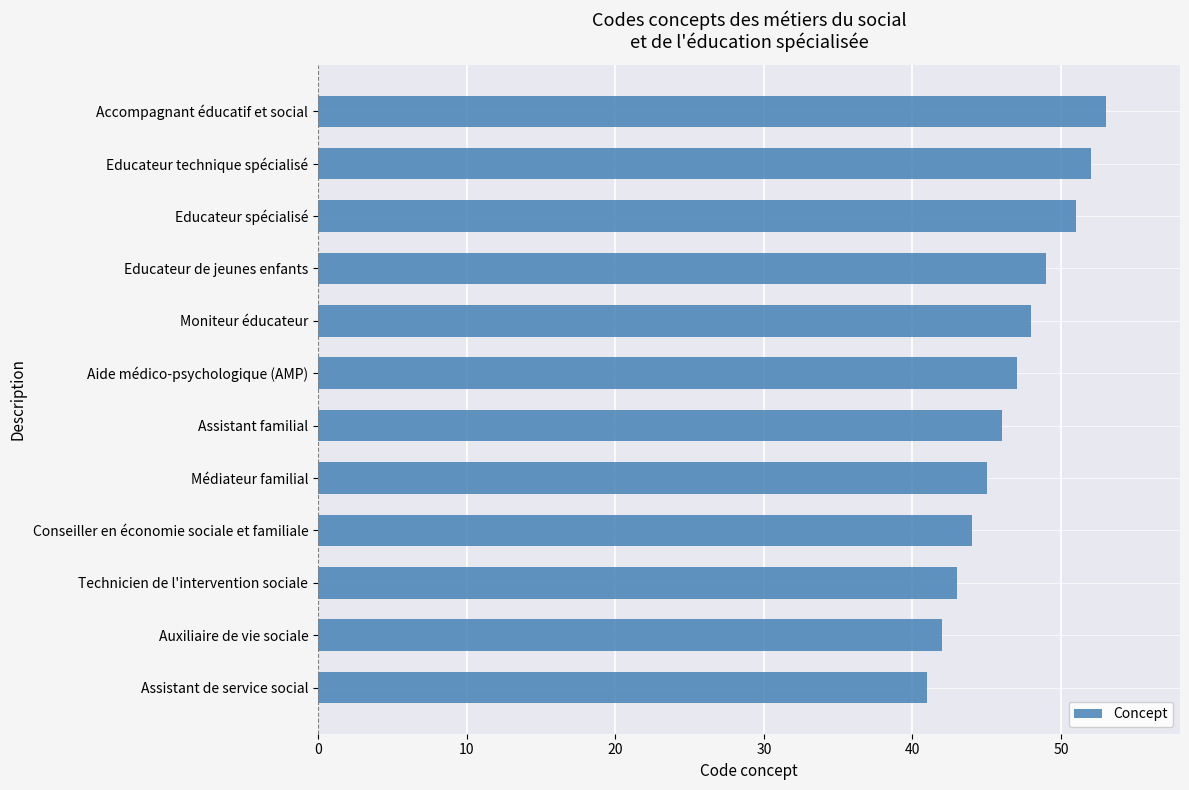

How many categories are shown in the chart?

12